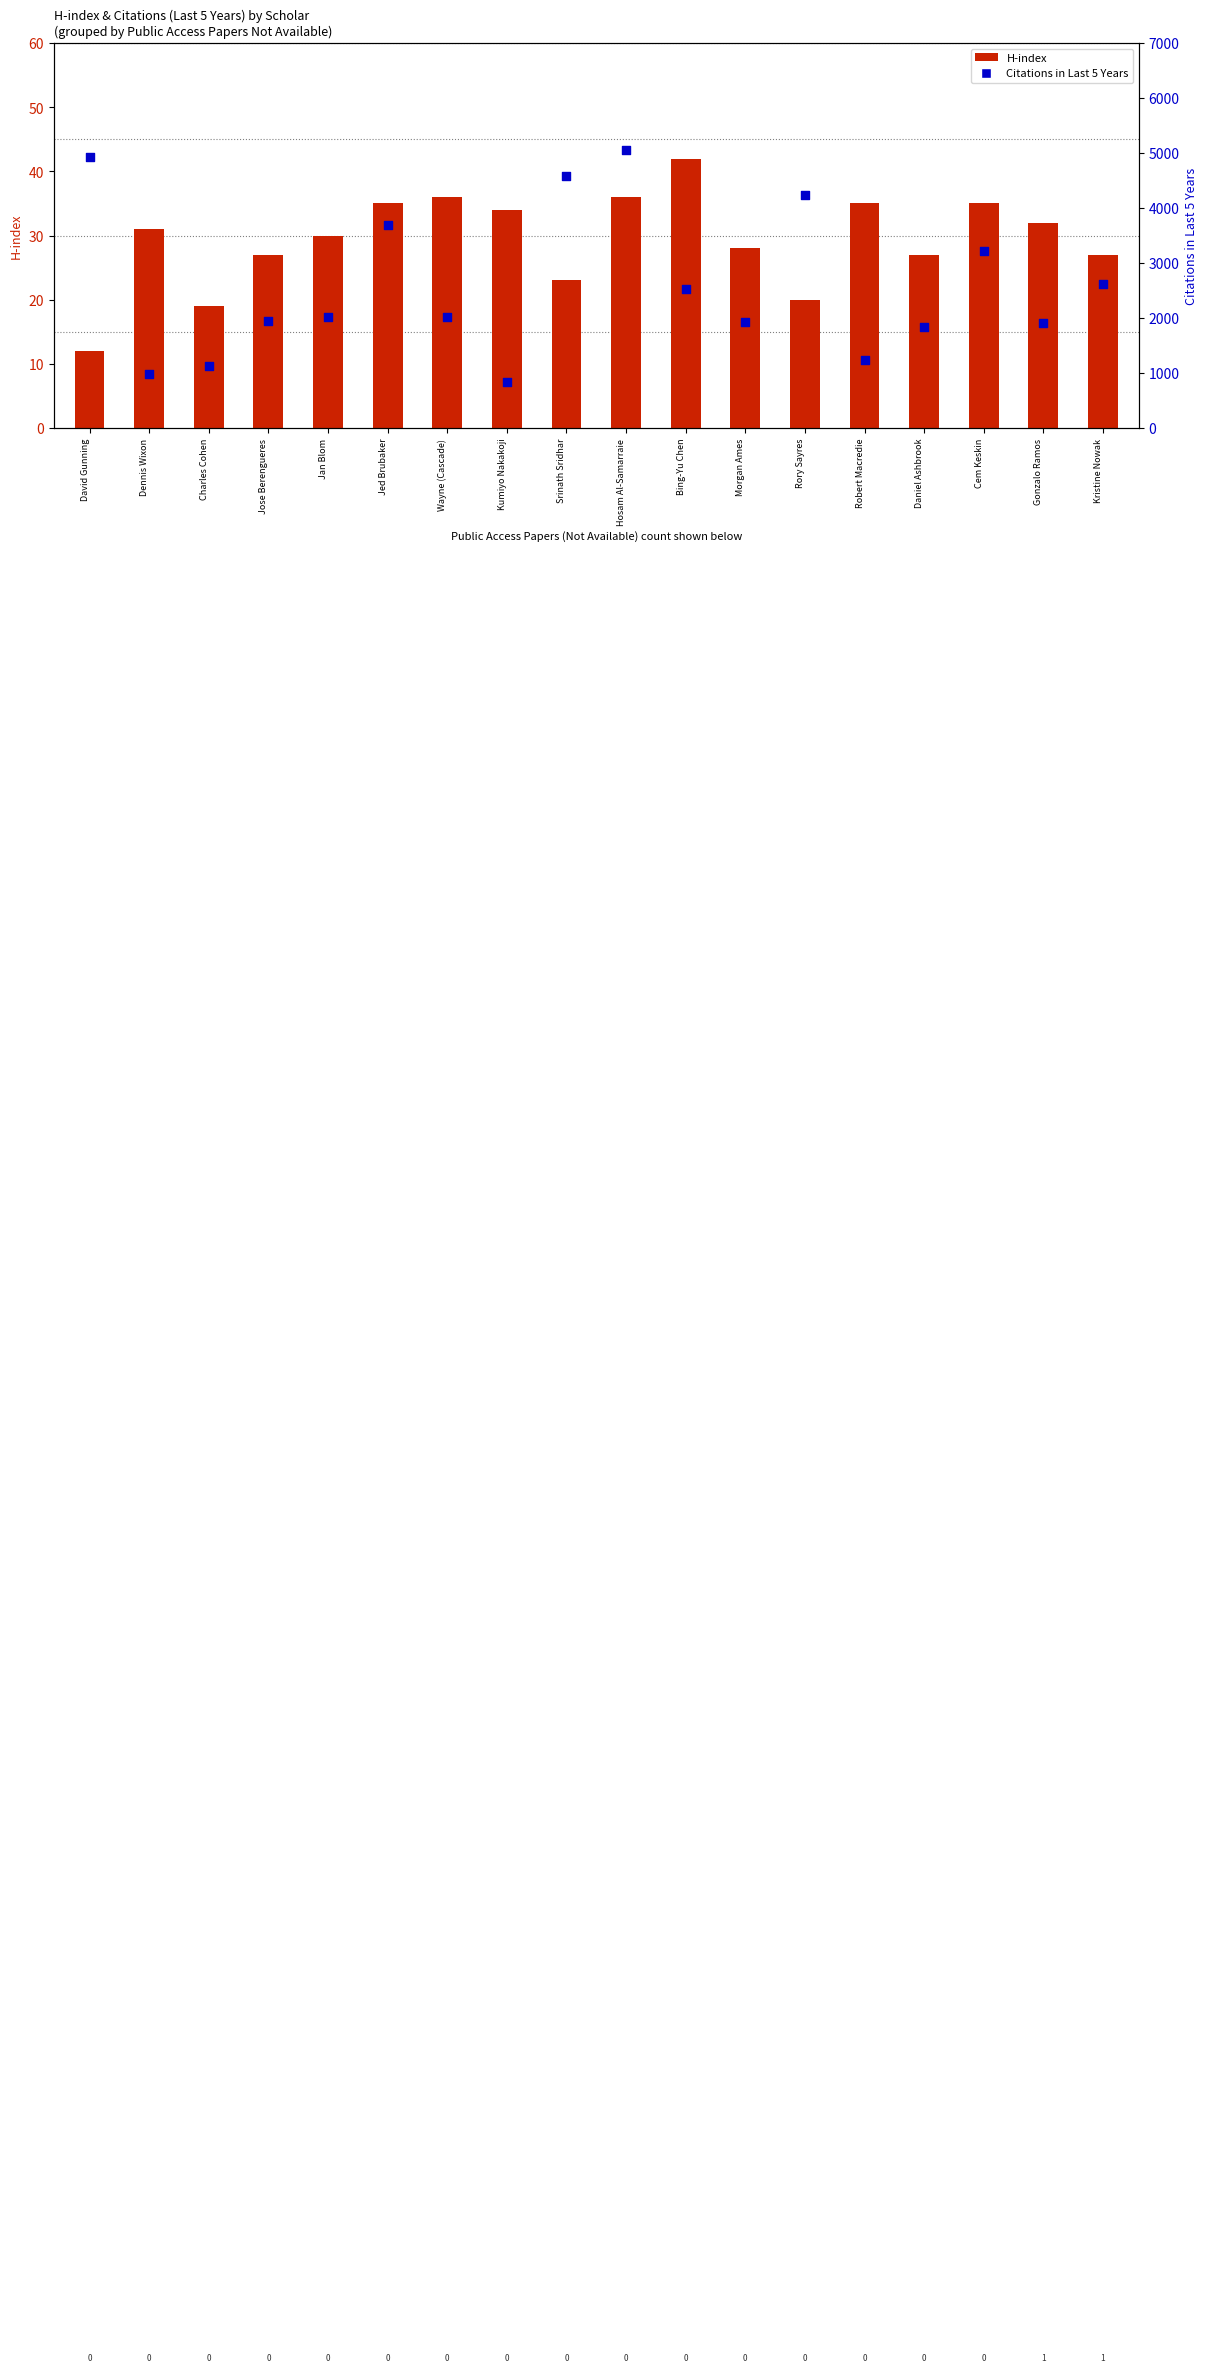

Which series contains the lowest Y value?

H-index